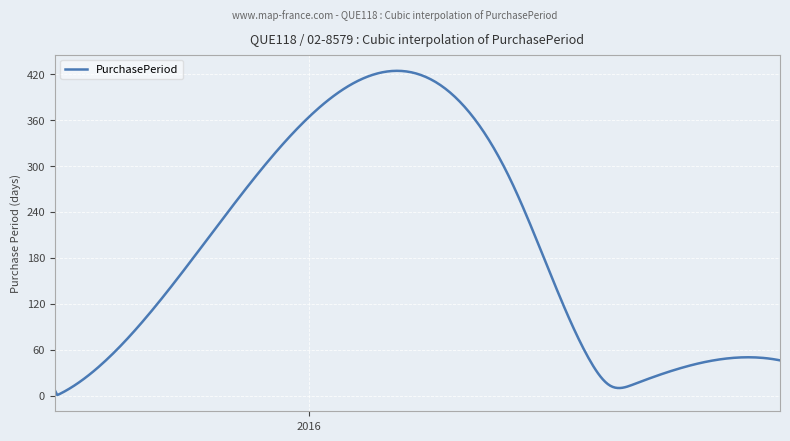

What is the difference between the maximum and minimum values?

423.9